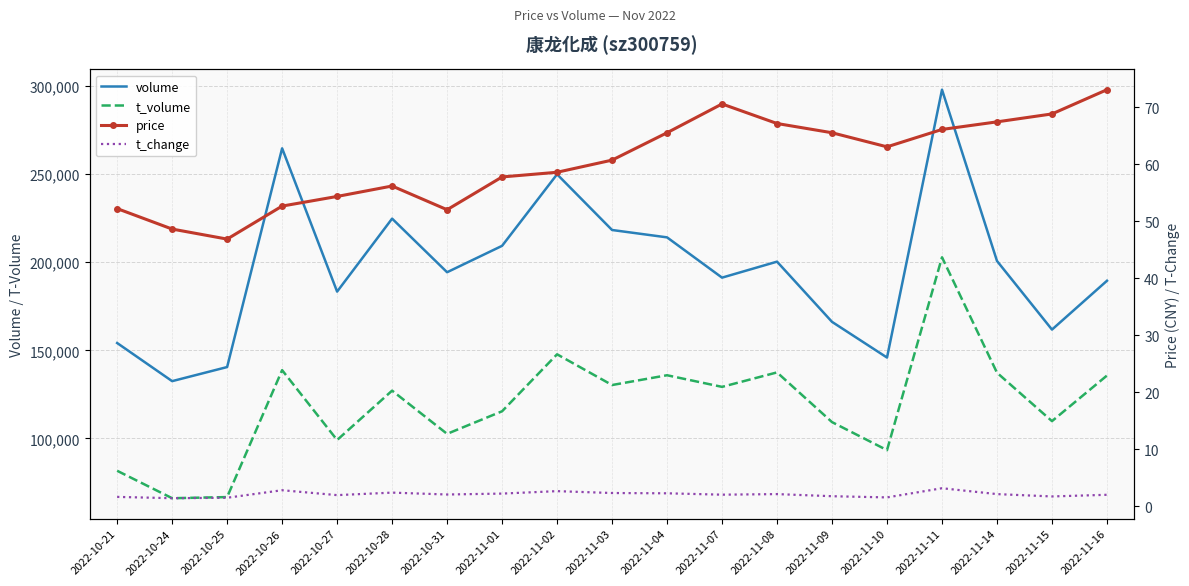

True or false: t_change has a value of 2.1 at 2022-11-14.

True